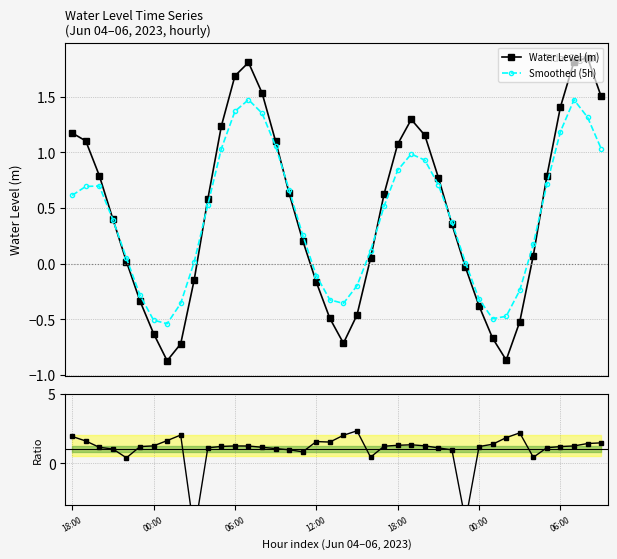

How many values in Smoothed (5h) are below zero?

12